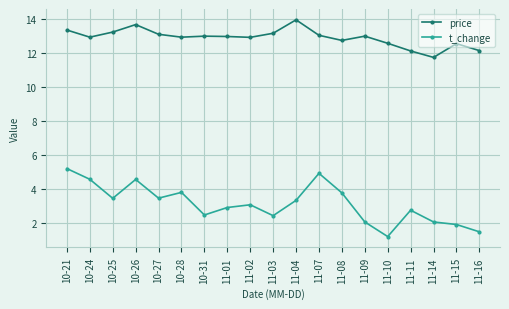

True or false: t_change and price intersect in this chart.

False